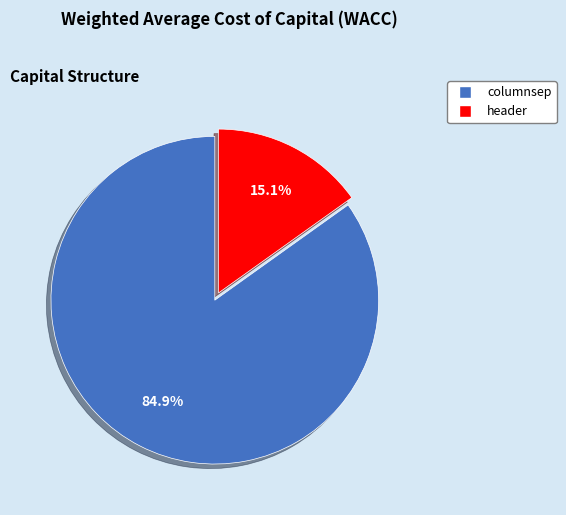

Is it true that columnsep is 85% of the pie?

True